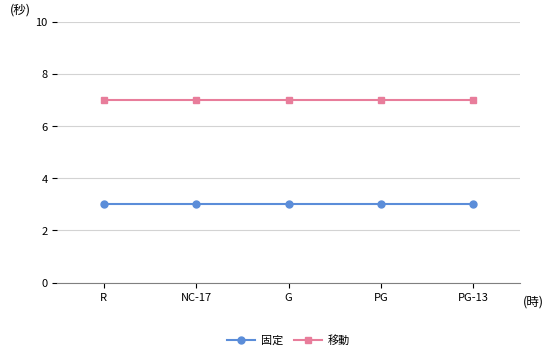

Does the chart have visible grid lines?

Yes